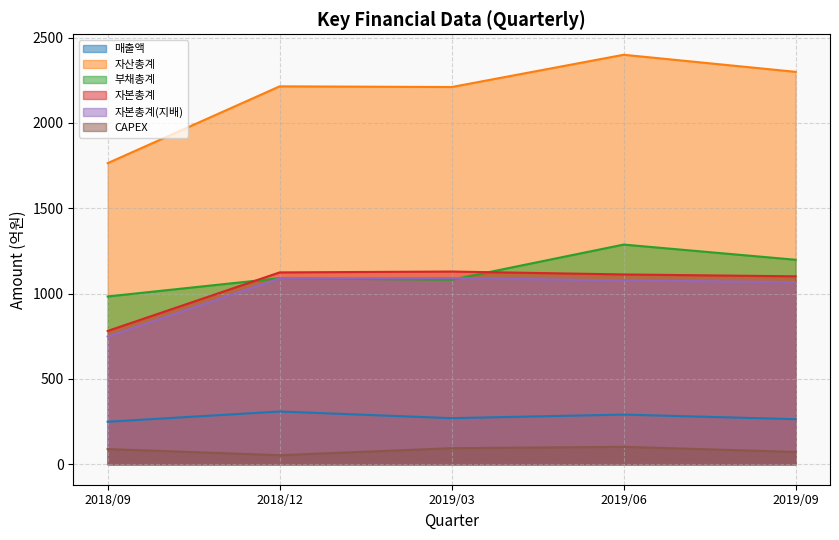

What is the sum of all 자본총계(지배) values?

5072